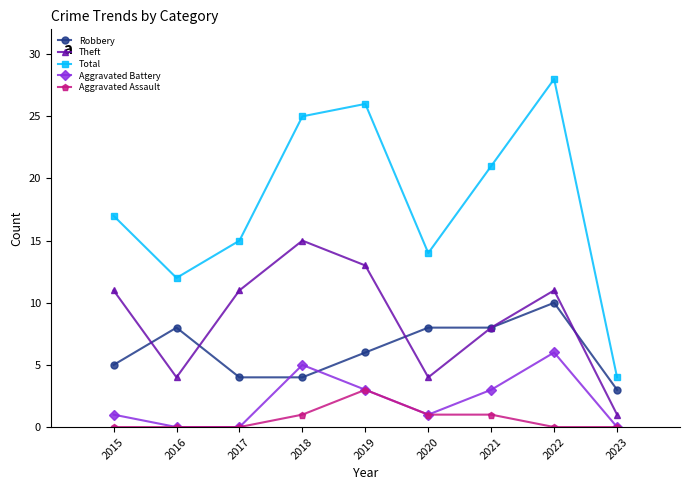

In Theft, how many points are higher than both neighbors (excluding endpoints)?

2